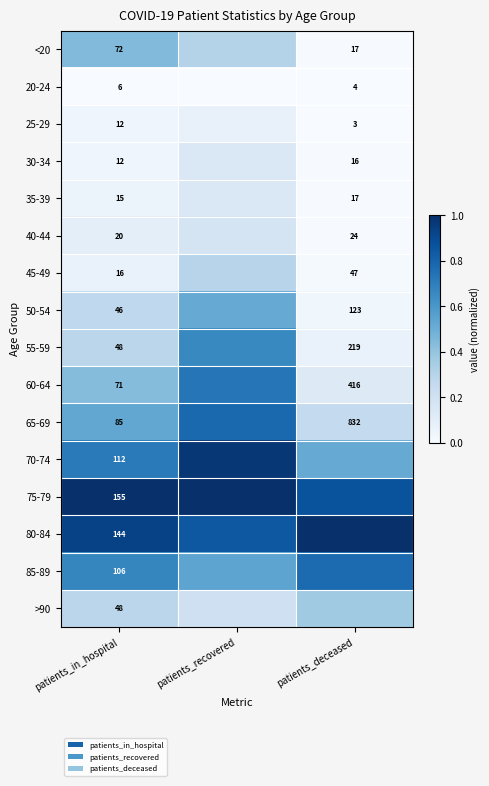

Between patients_recovered and patients_in_hospital, which is larger?

patients_in_hospital